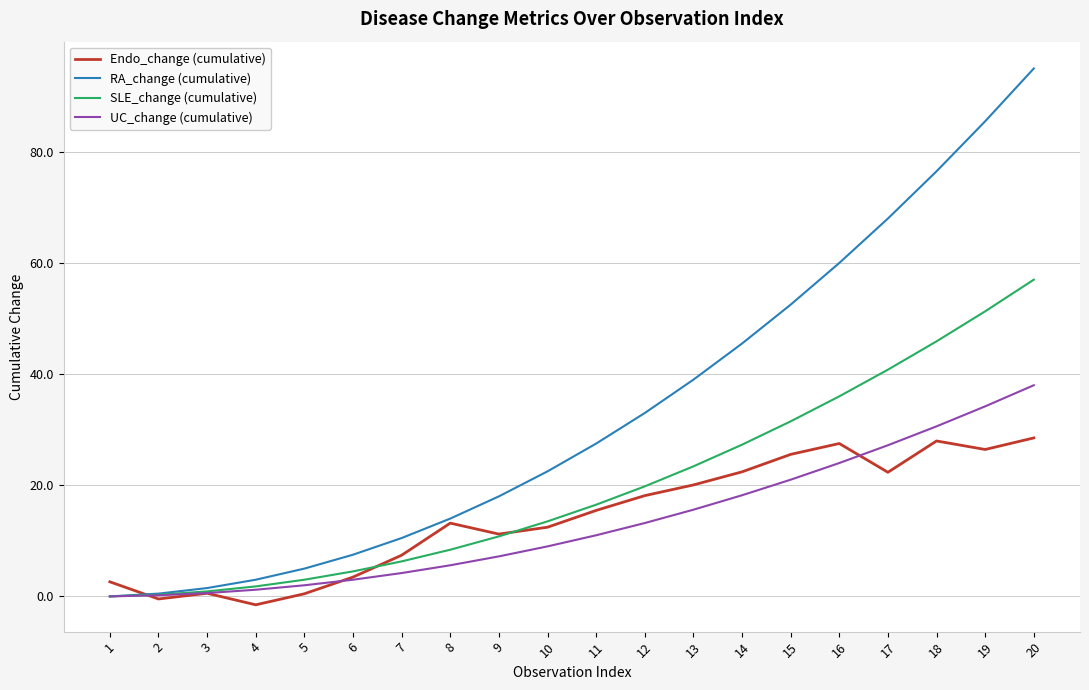

Count the number of categories in the chart.

20